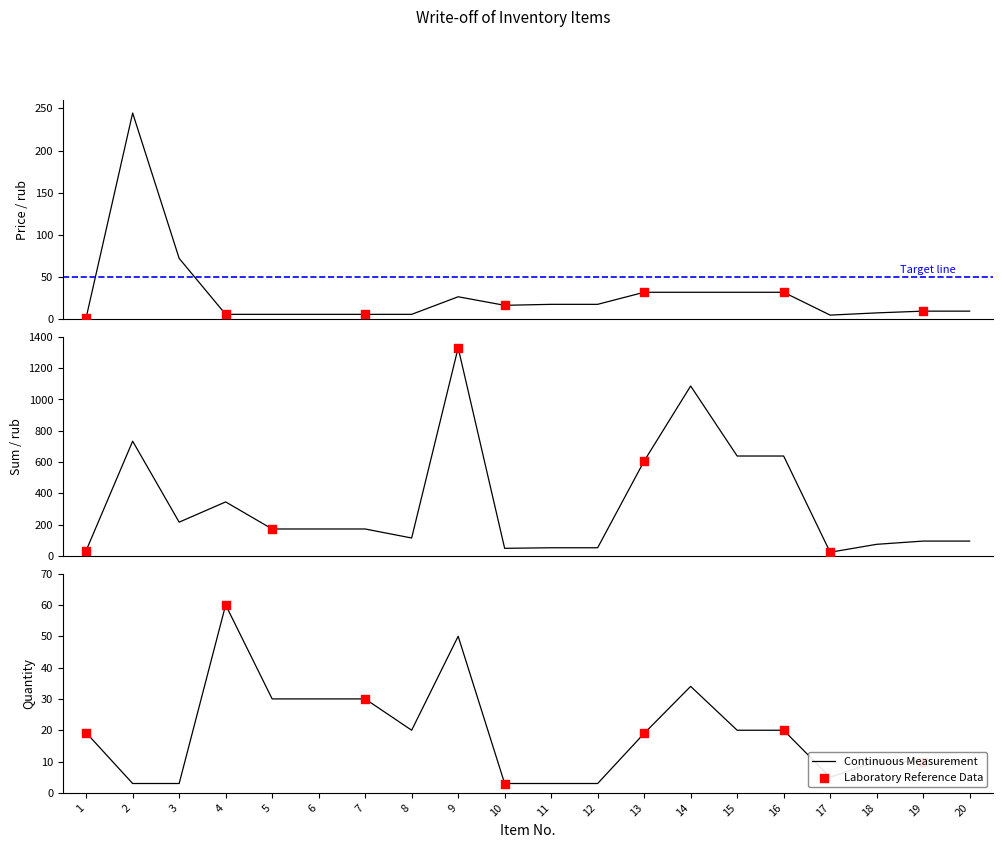

Which series reaches the minimum Y coordinate?

Price (rub)